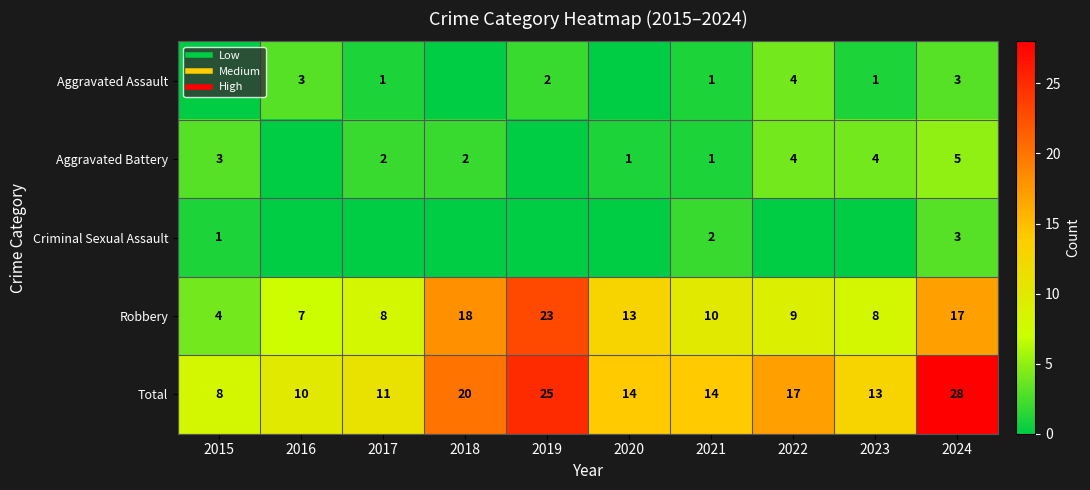

Read the Robbery value at 2018.

18